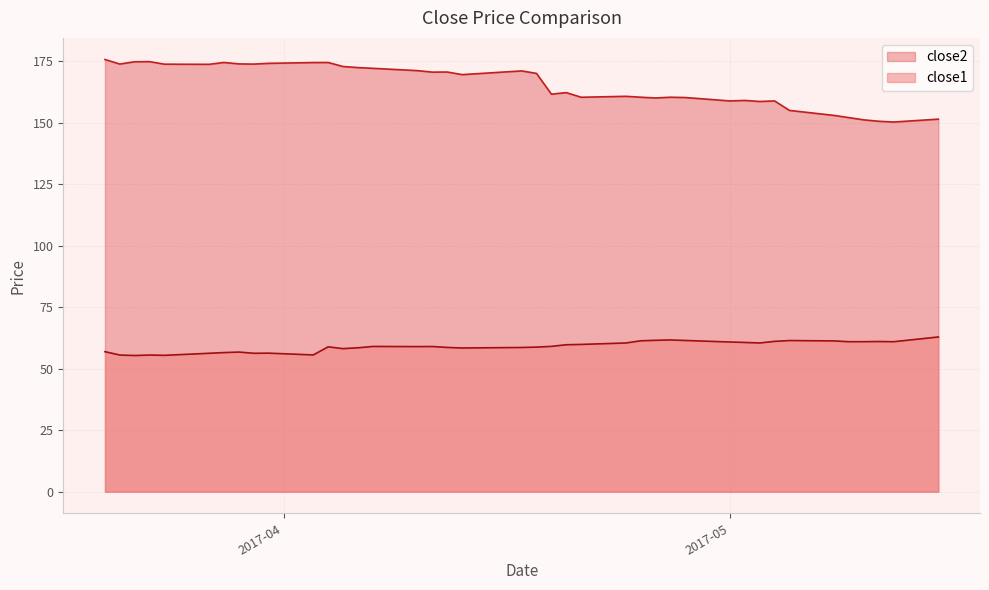

Where is close1 nearest to the value 59?

2017-04-10